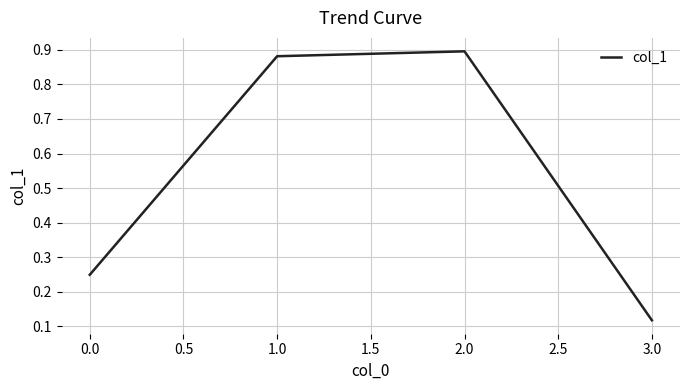

The chart shows a value of 0.9 at 2.0. True or false?

True